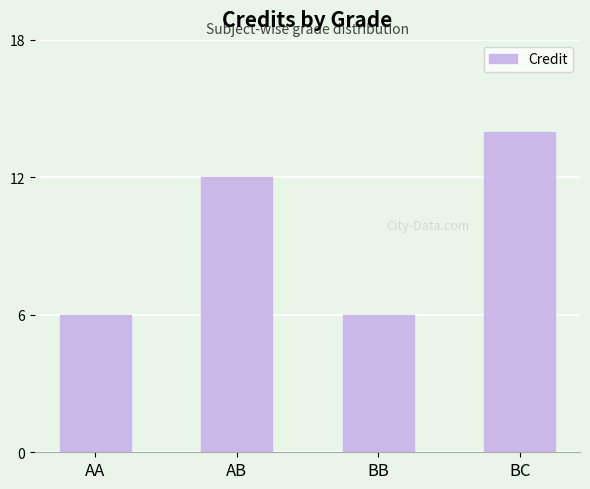

Where is the data nearest to the value 10?

AB